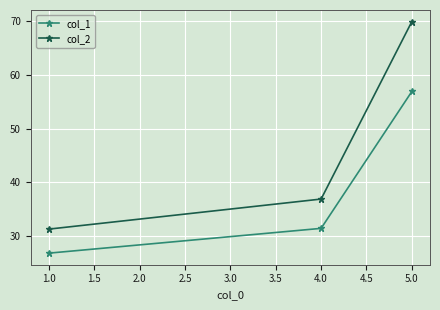

Which series changed the most between 4.0 and 5.0?

col_2